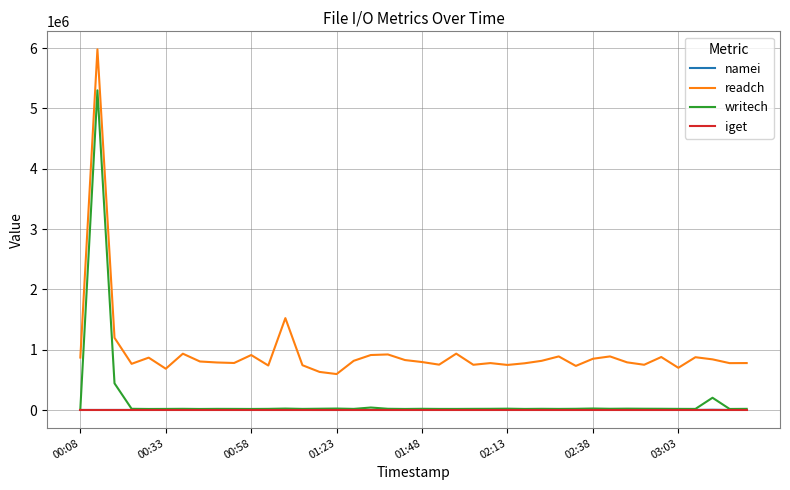

What is the greatest value displayed?

5977522.5